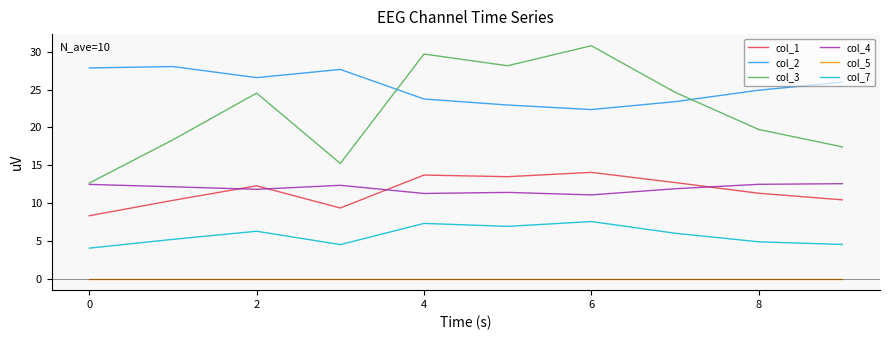

True or false: col_7 and col_2 cross at least once.

False